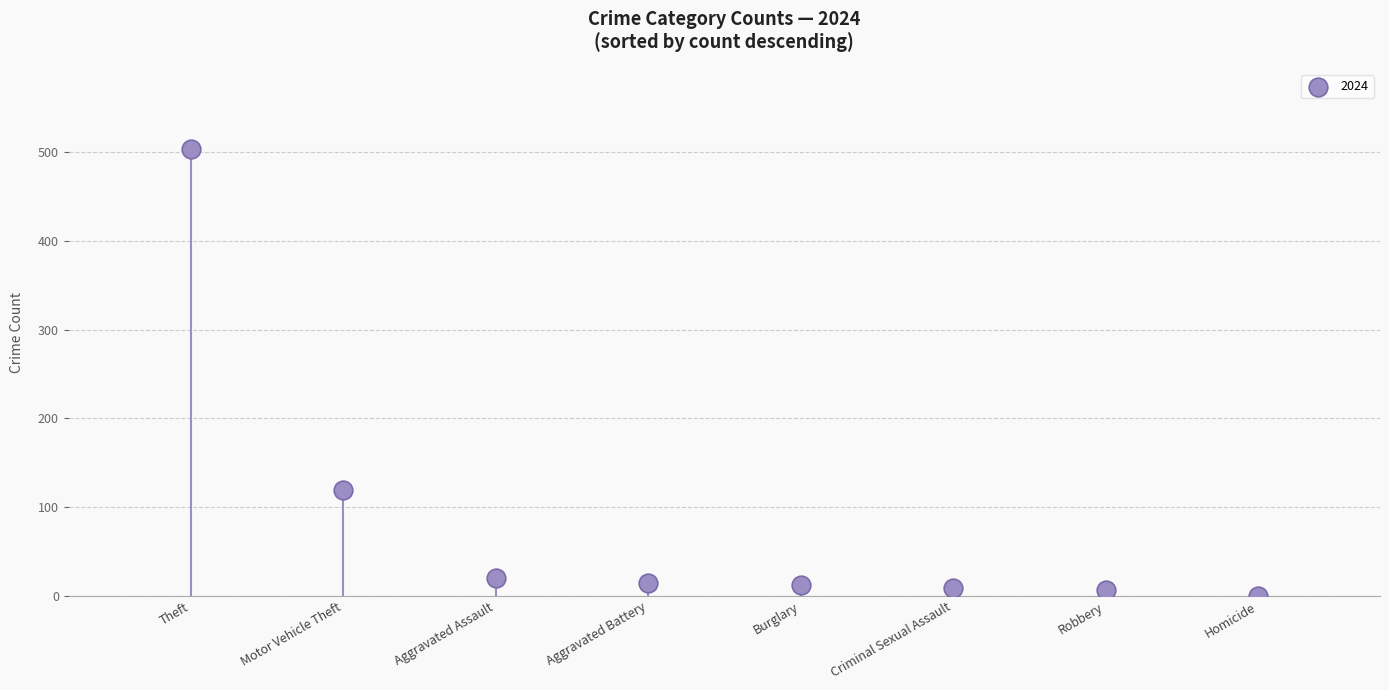

What is the range of Y values (max minus min)?

503